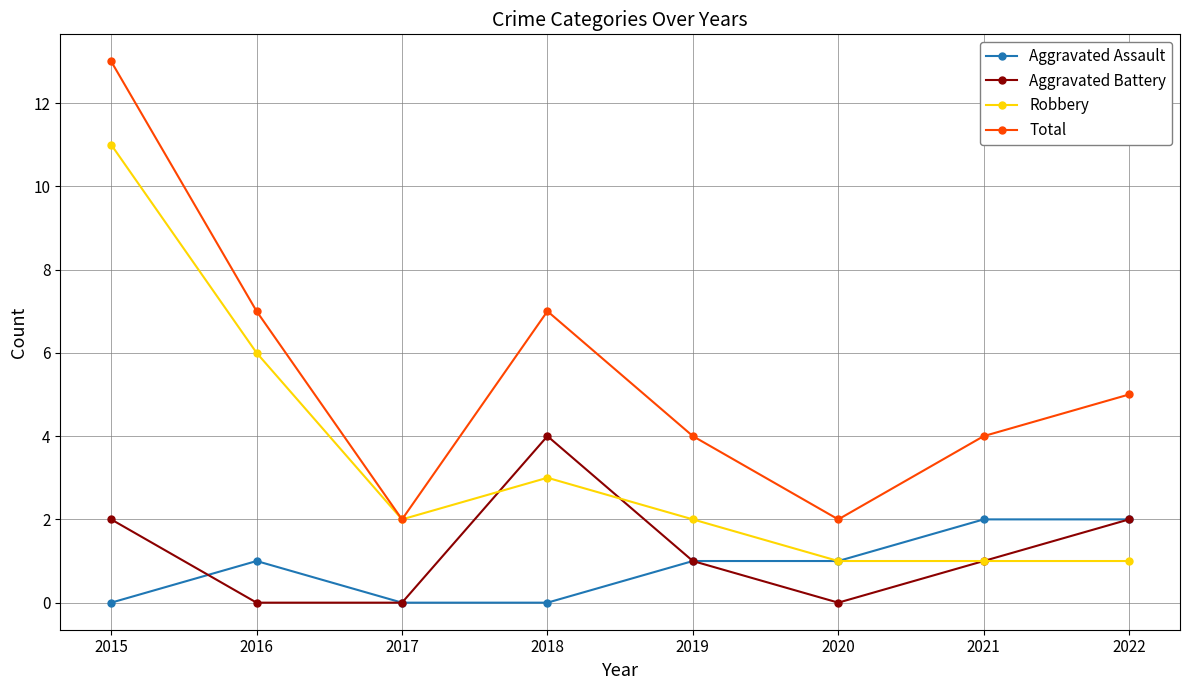

Reading right to left, what are all the values shown in this chart?

Aggravated Assault: 2	2	1	1	0	0	1	0
Aggravated Battery: 2	1	0	1	4	0	0	2
Robbery: 1	1	1	2	3	2	6	11
Total: 5	4	2	4	7	2	7	13